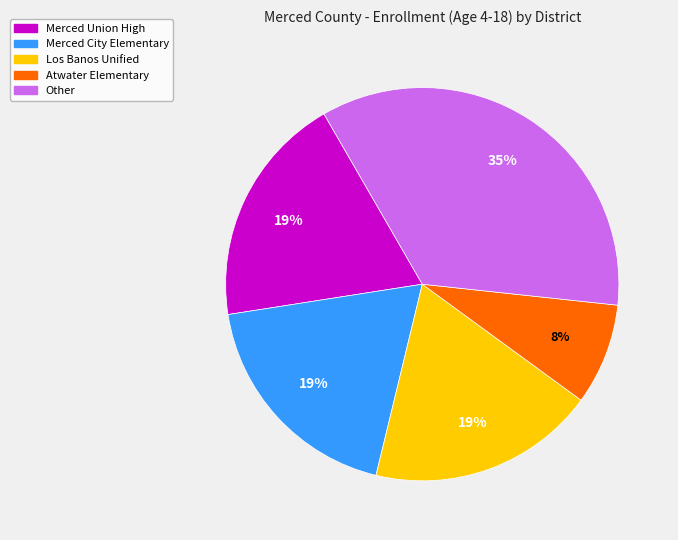

Is there a majority slice in this chart?

No